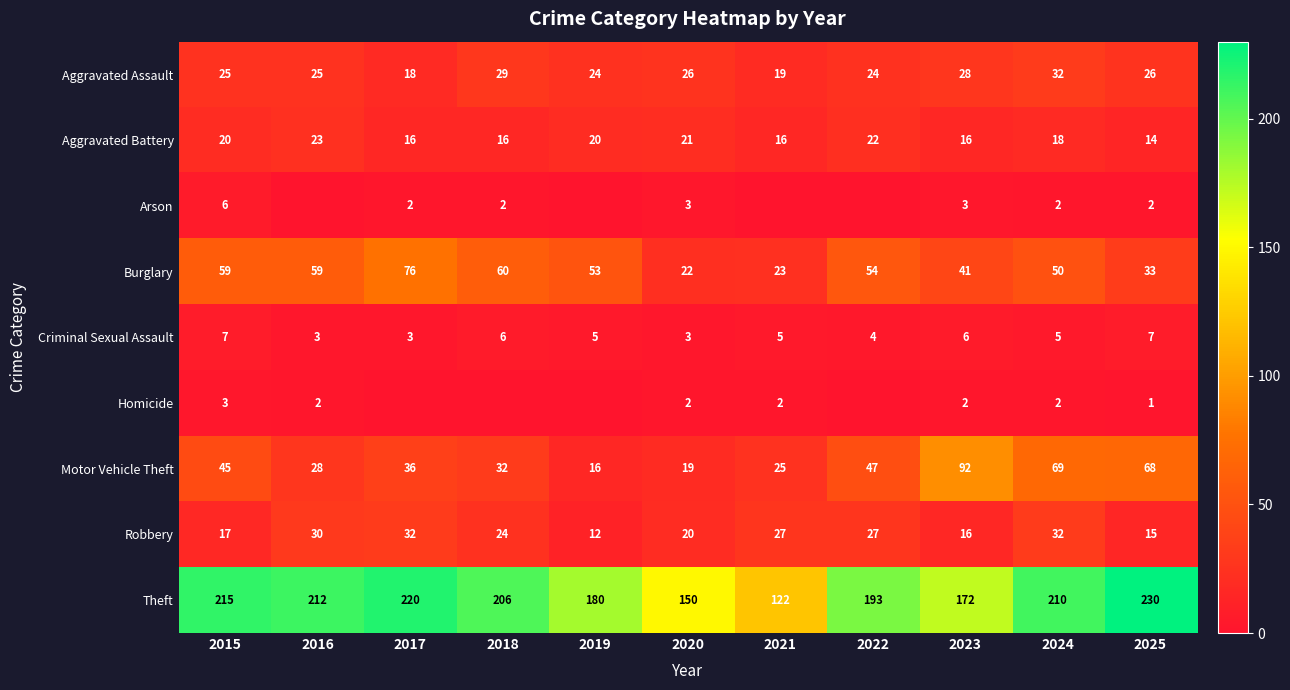

What is the total value across all series at 2023?

376